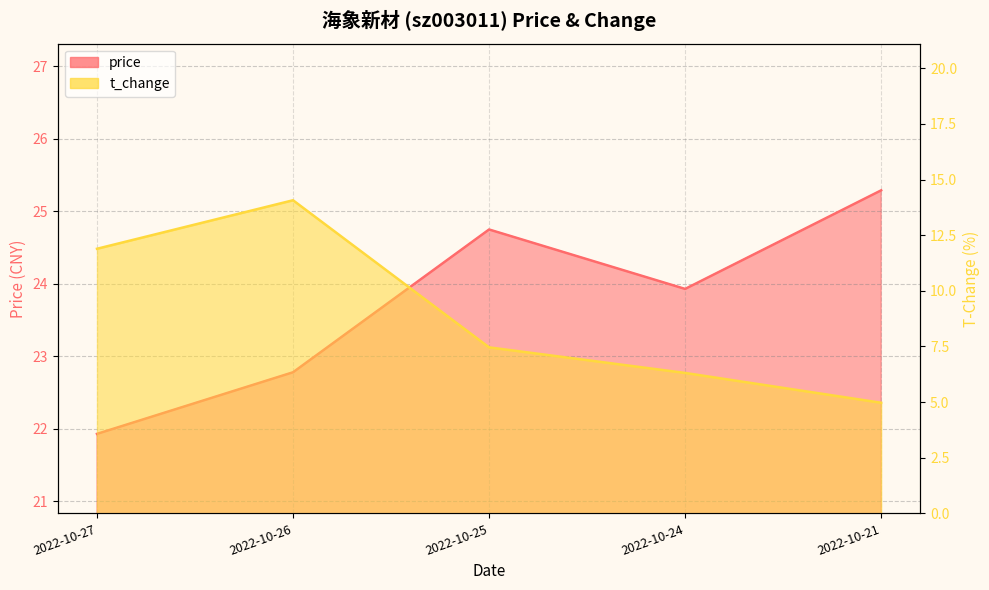

The value of t_change at 2022-10-27 is 3.8. True or false?

False